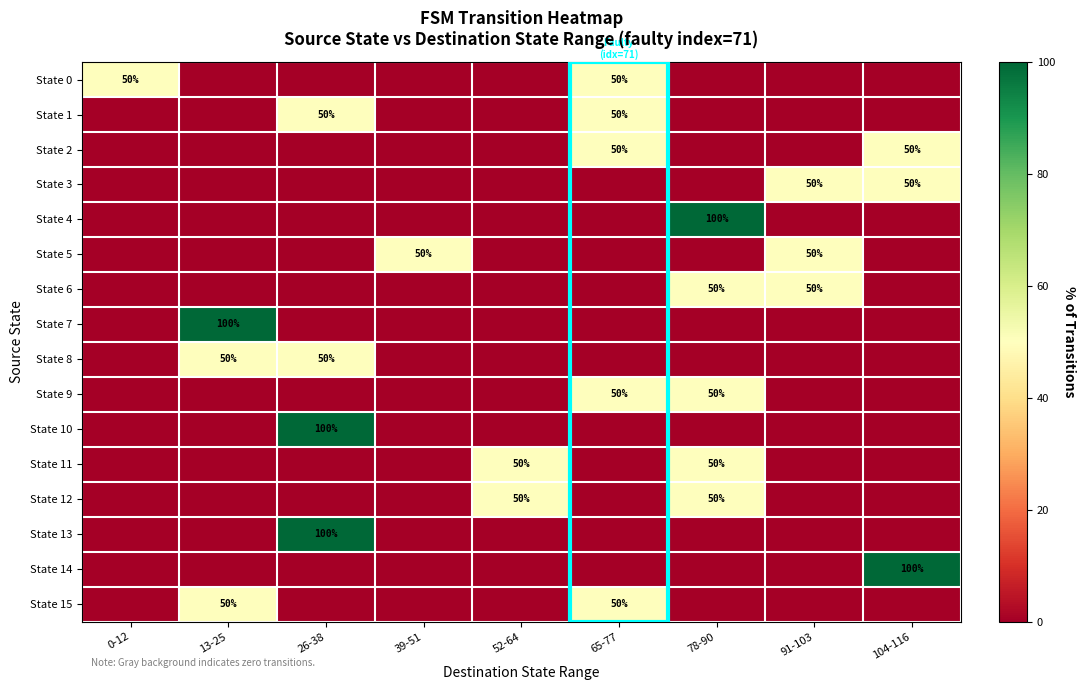

At how many categories does at least one series exceed 69?

4